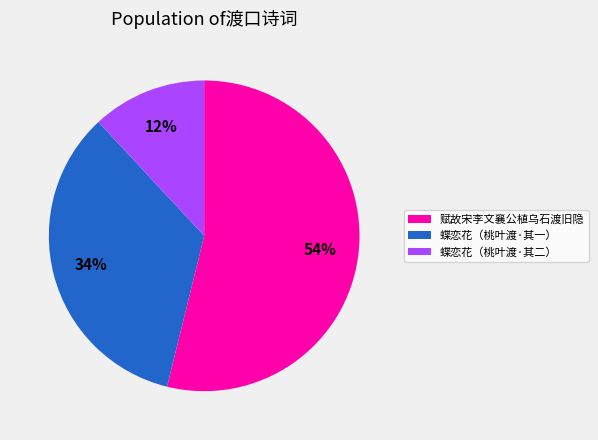

True or false: 赋故宋李文襄公植乌石渡旧隐 accounts for 68% of the total.

False